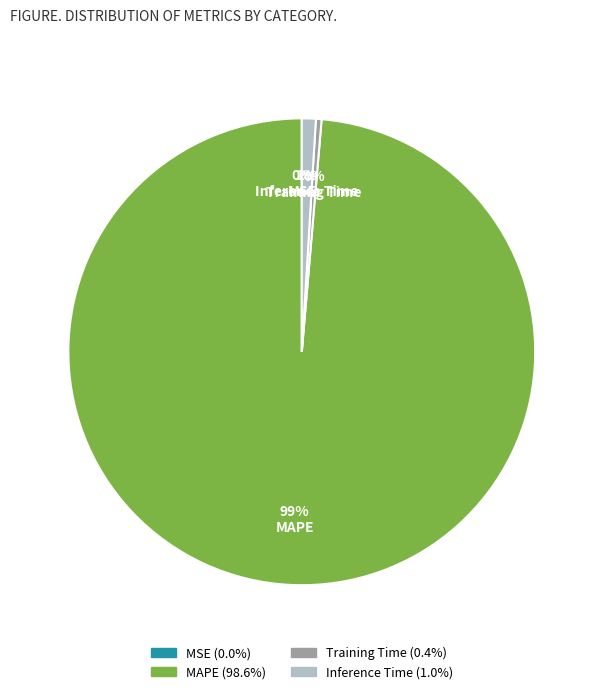

To the nearest percent, what is the average slice percentage?

25%